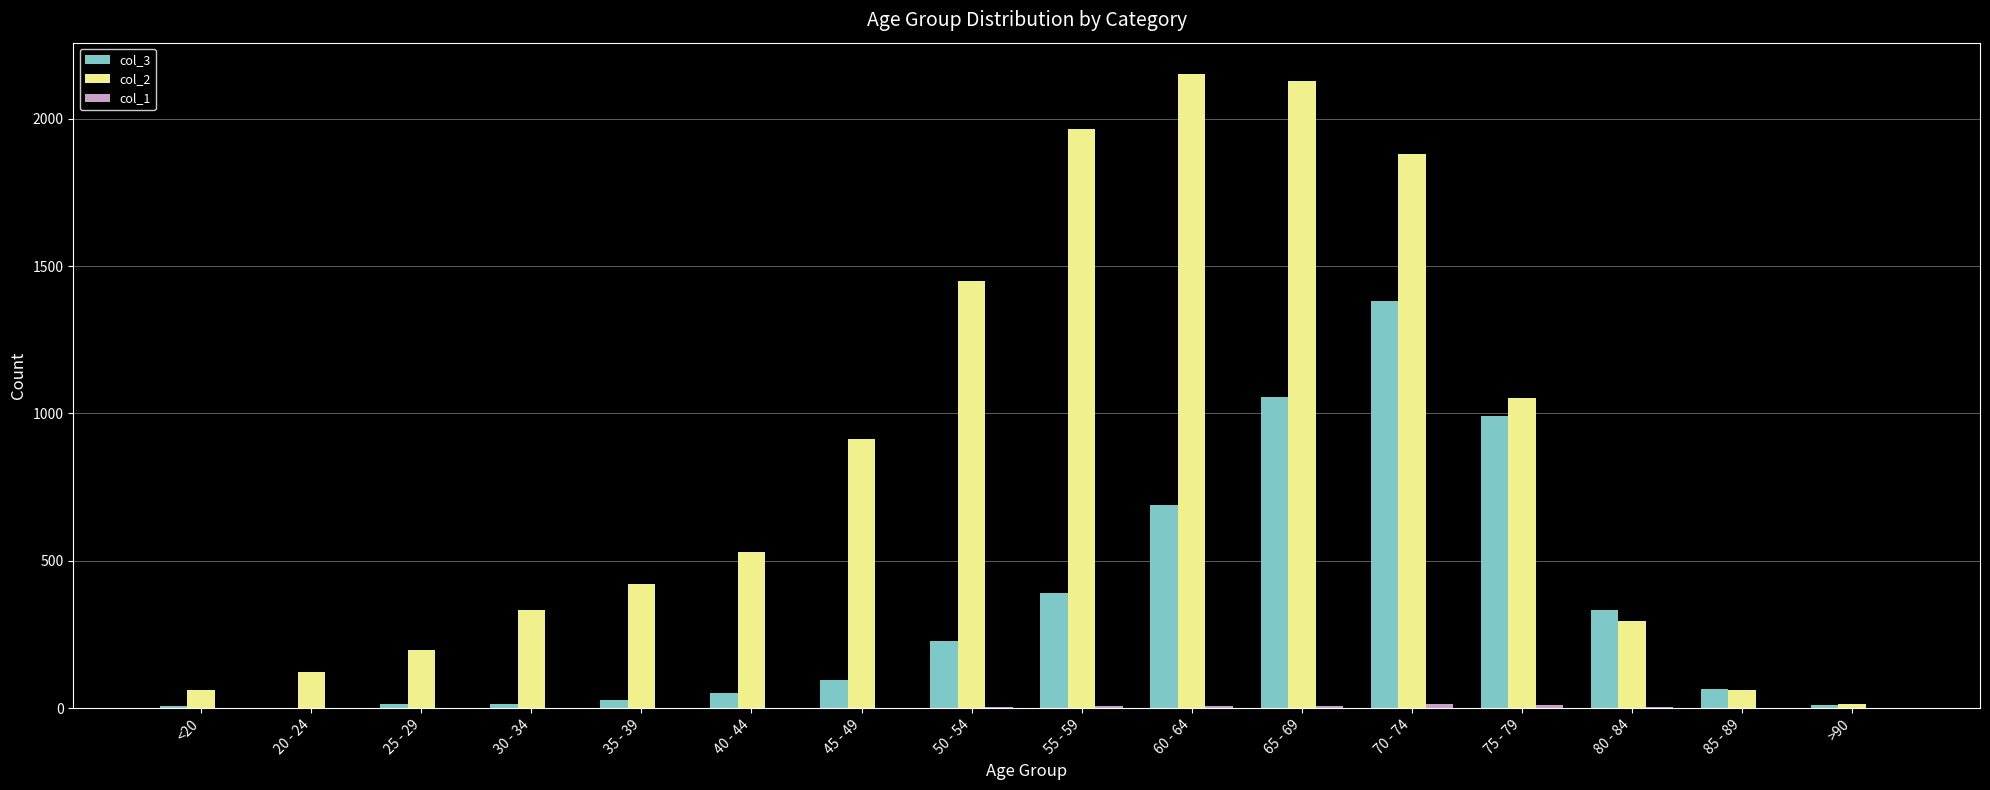

Which category has the highest value in the col_3 series?

70 - 74